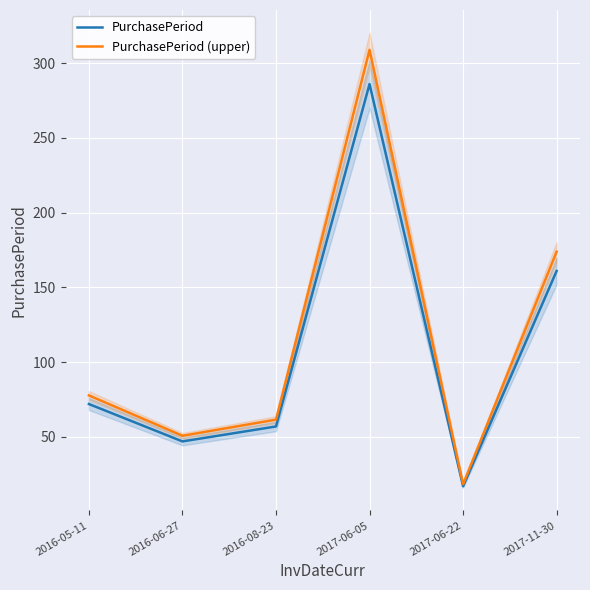

What is the label of the 1st point from the right?

2017-11-30